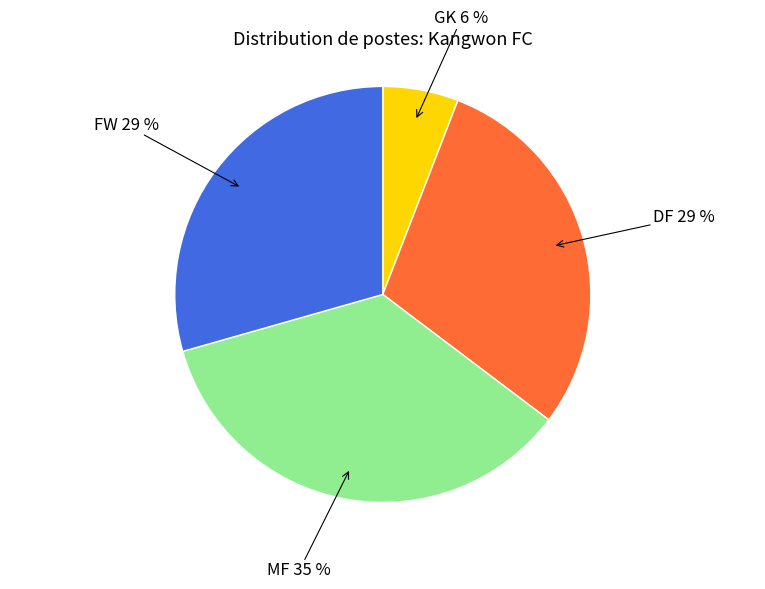

To the nearest percent, what is the difference between the largest and smallest slice percentages?

29%